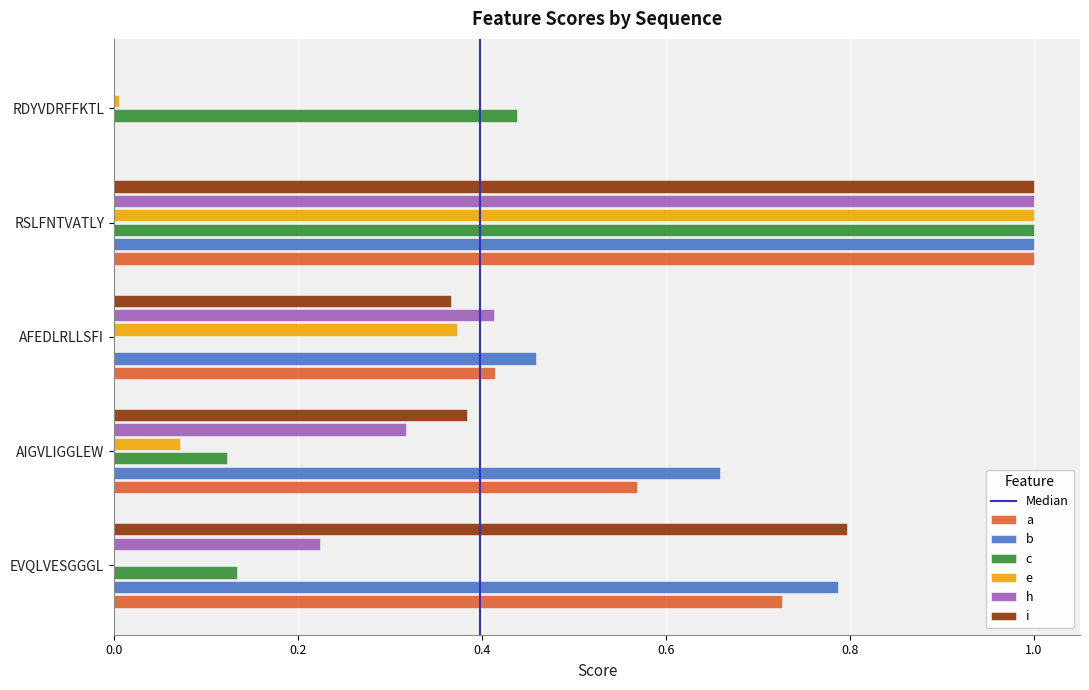

What is the total value across all series at RSLFNTVATLY?

6.0